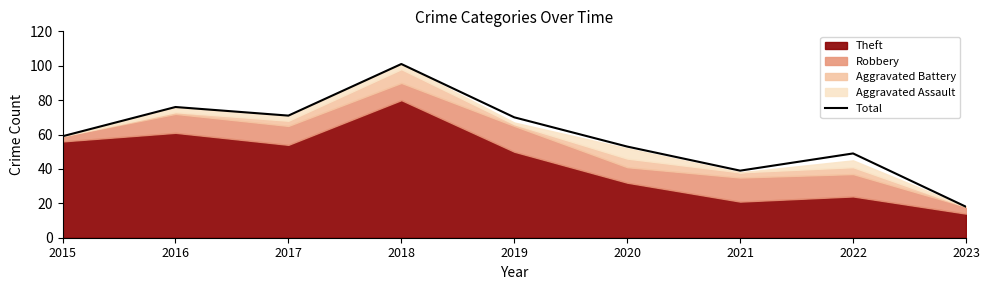

What is the value of the 2nd point from the left?

76